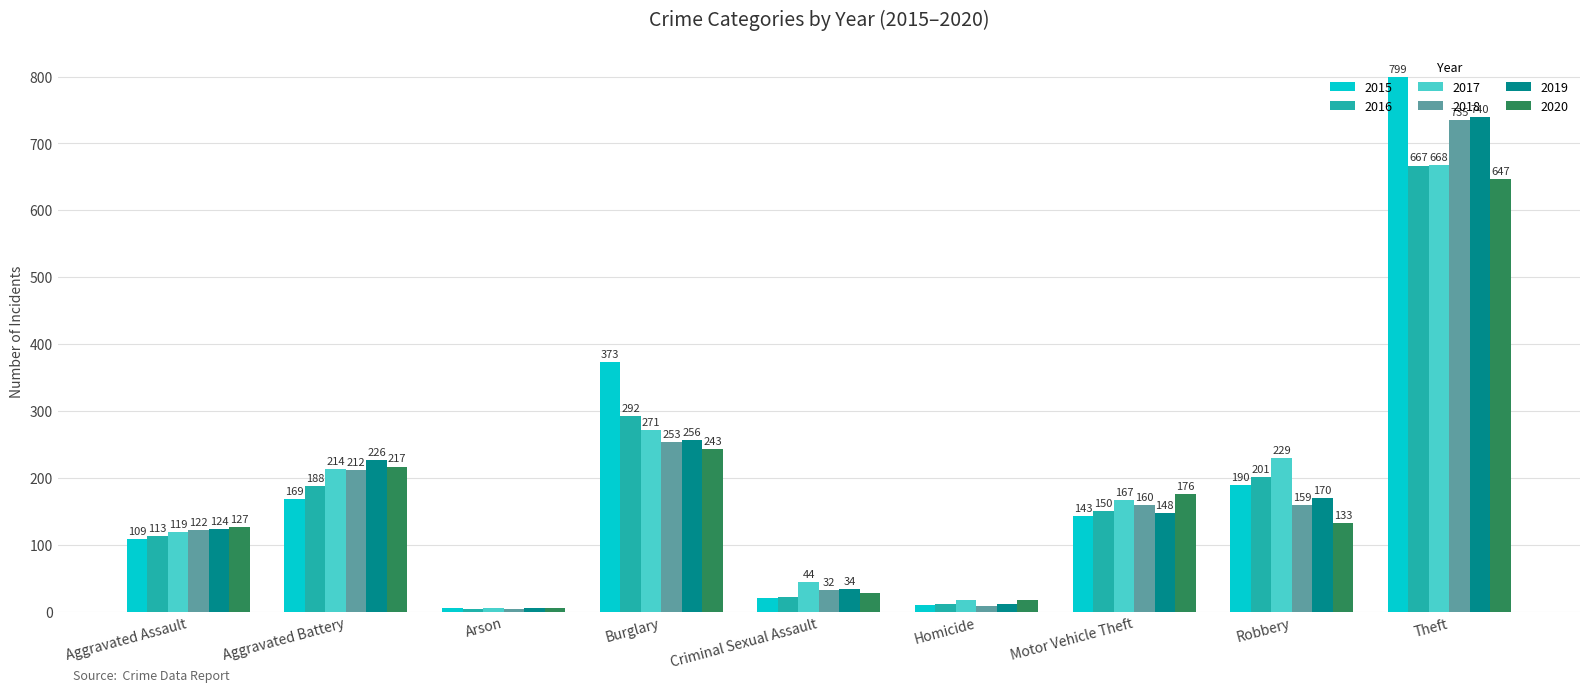

Is the value of 2017 at Motor Vehicle Theft greater than the value of 2020 at Homicide?

Yes